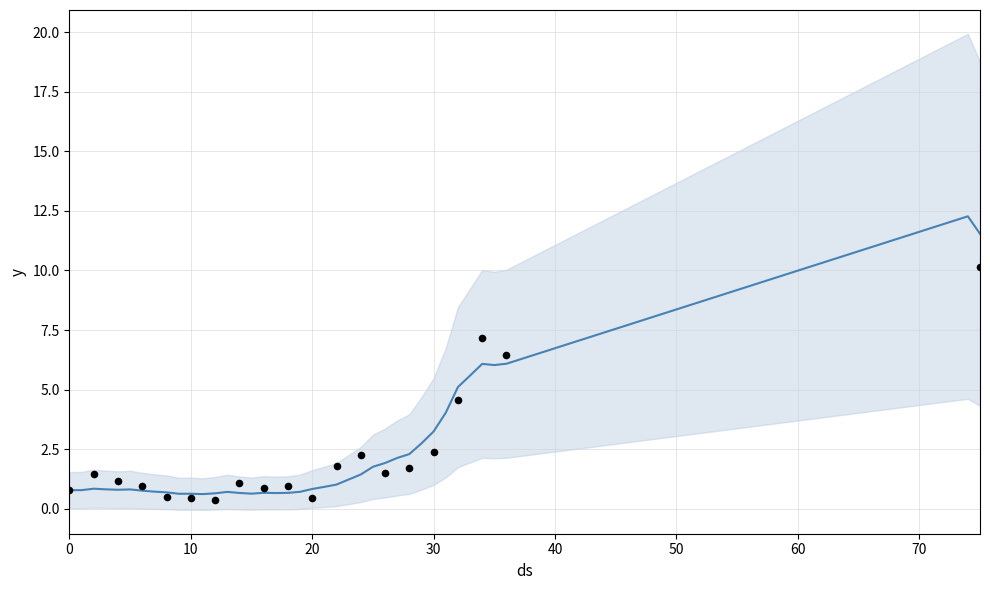

What is the change in value from 14 to 75?

+10.9